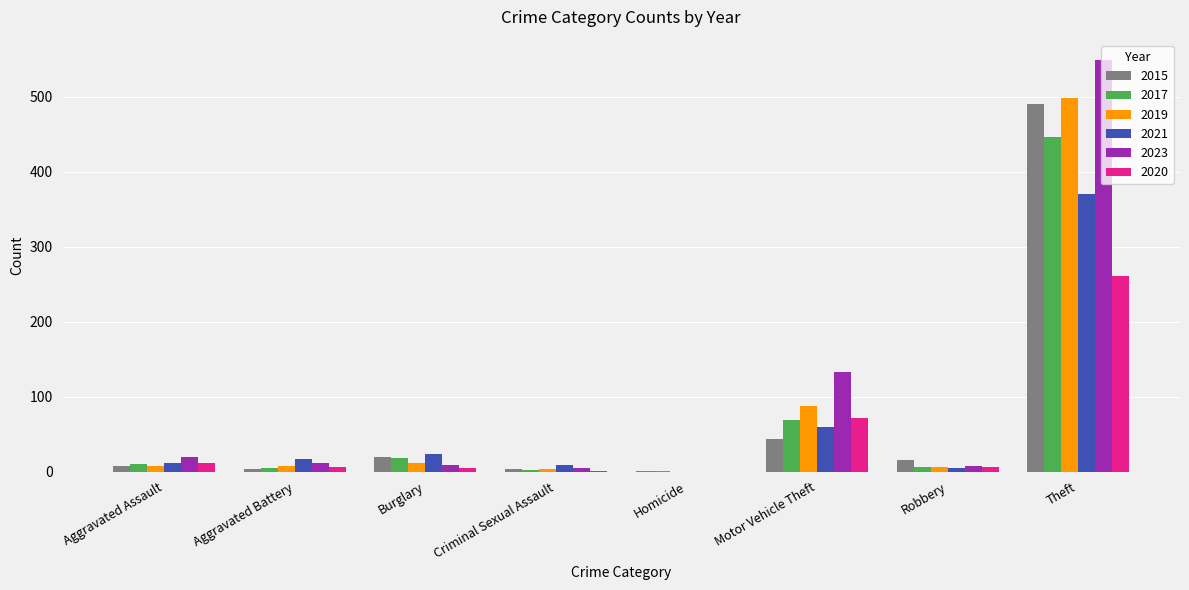

How many groups of bars are there?

8